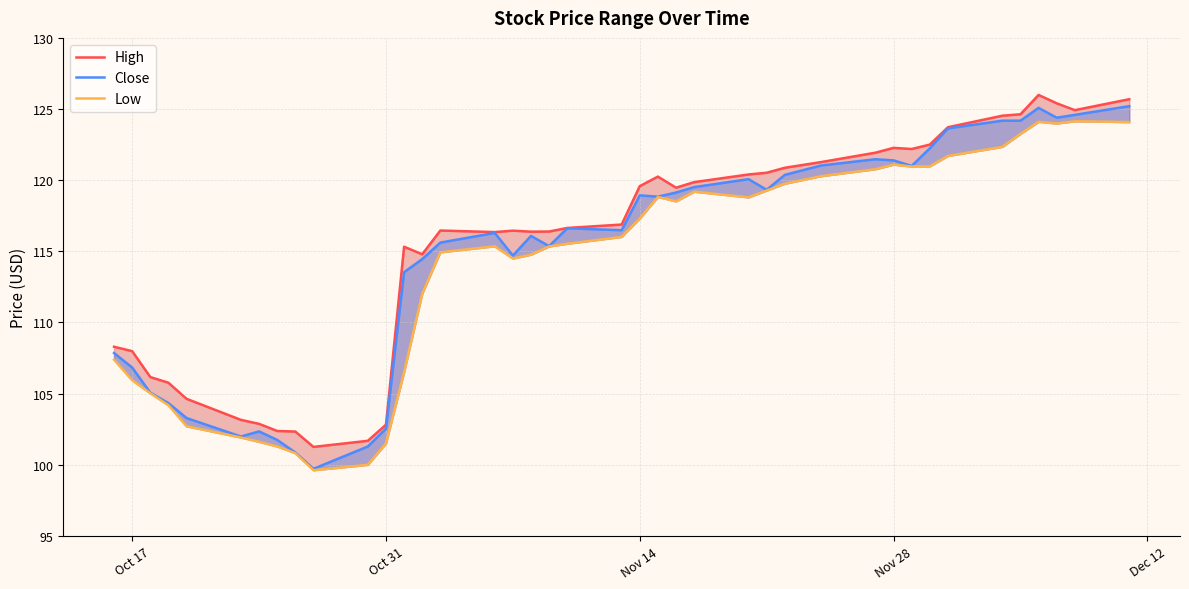

True or false: High and Close cross at least once.

False